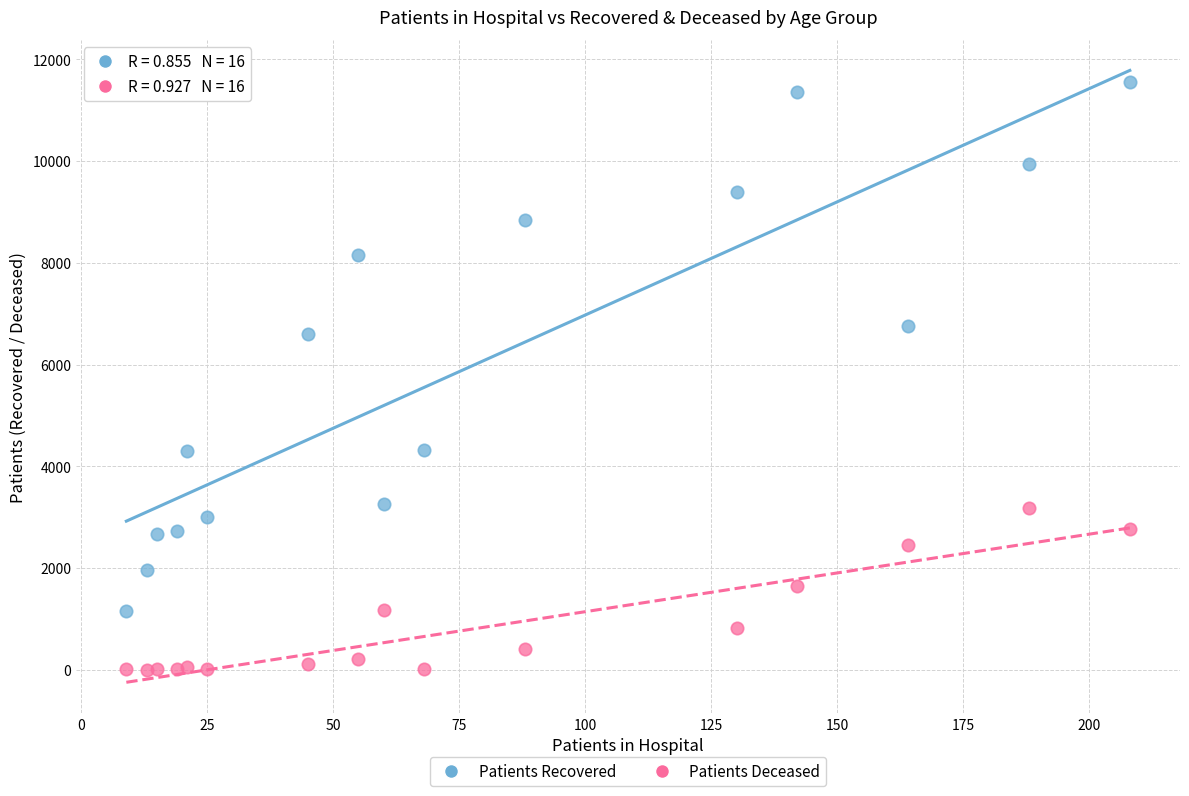

Across all series, what Y value is closest to 5777?

6610